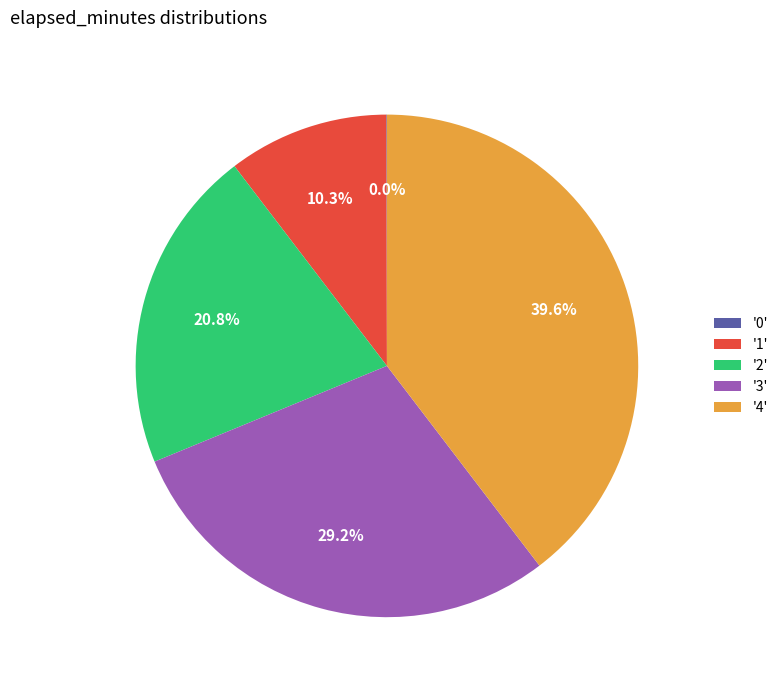

What portion of the pie excludes '2'?

79.2%